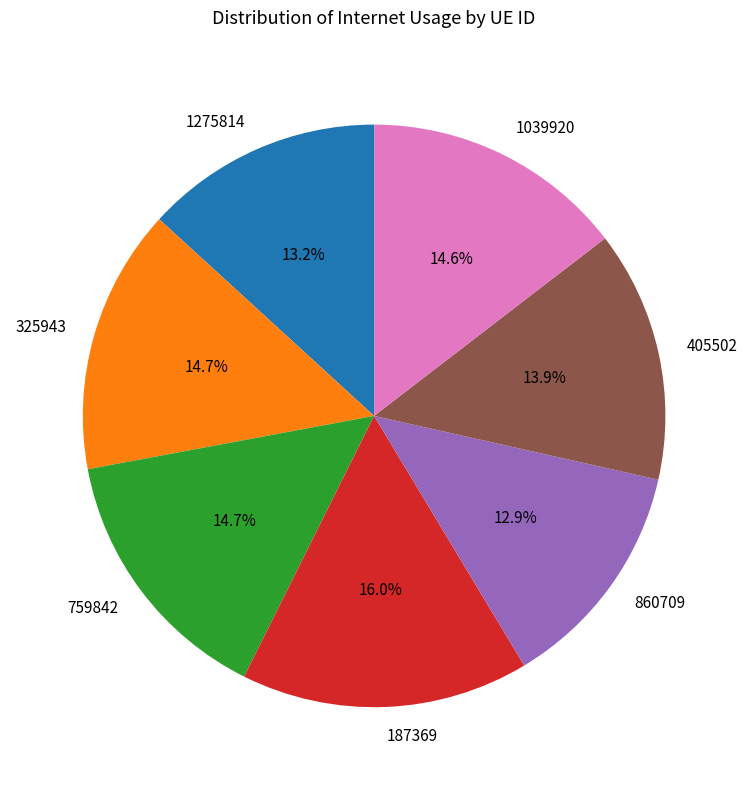

To the nearest percent, what is the average slice percentage?

14%